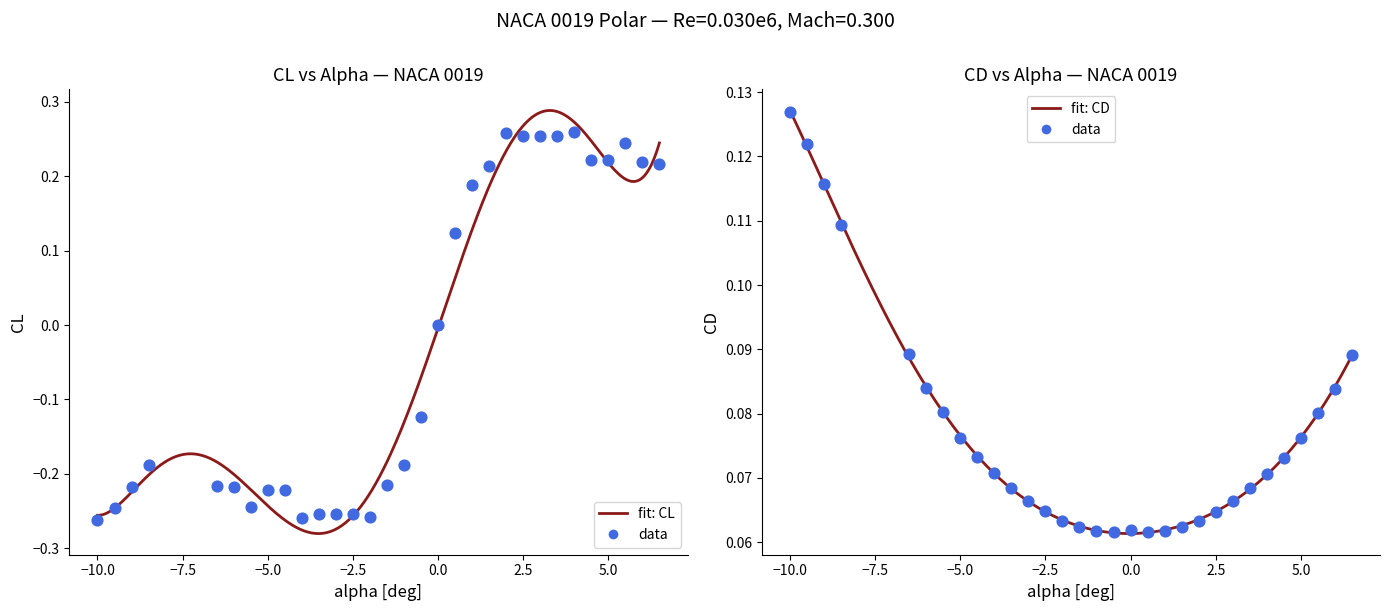

Which series has the largest total across all categories?

CD